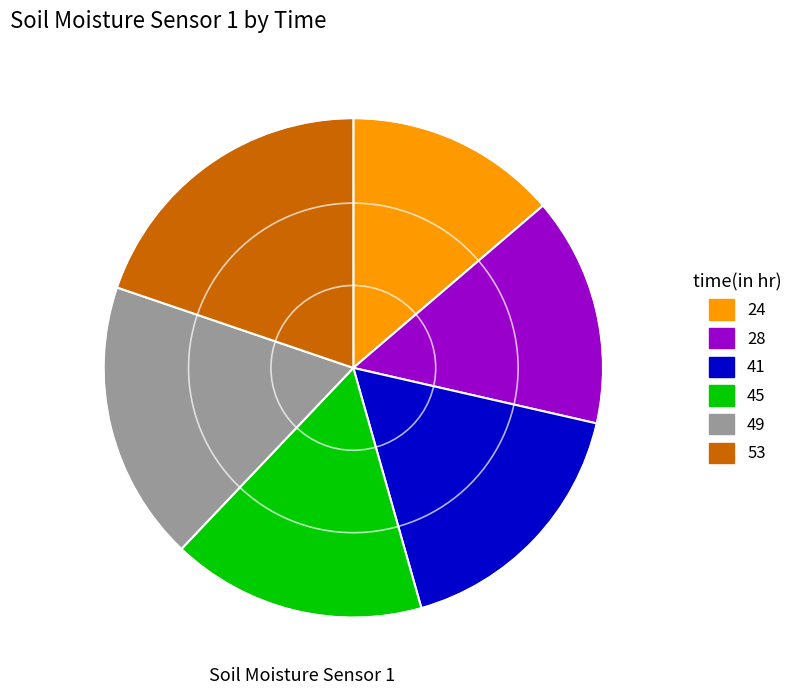

Which has a higher value, 53 or 45?

53